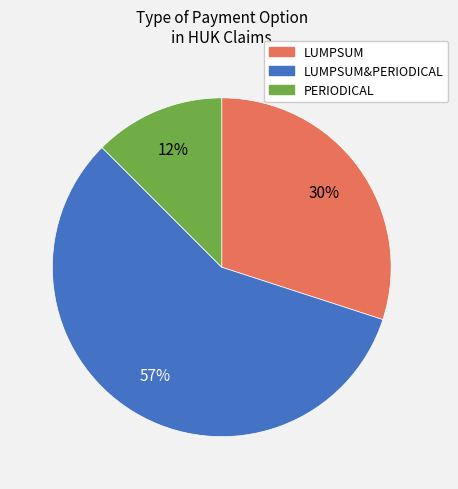

To the nearest percent, what is the average slice percentage?

33%